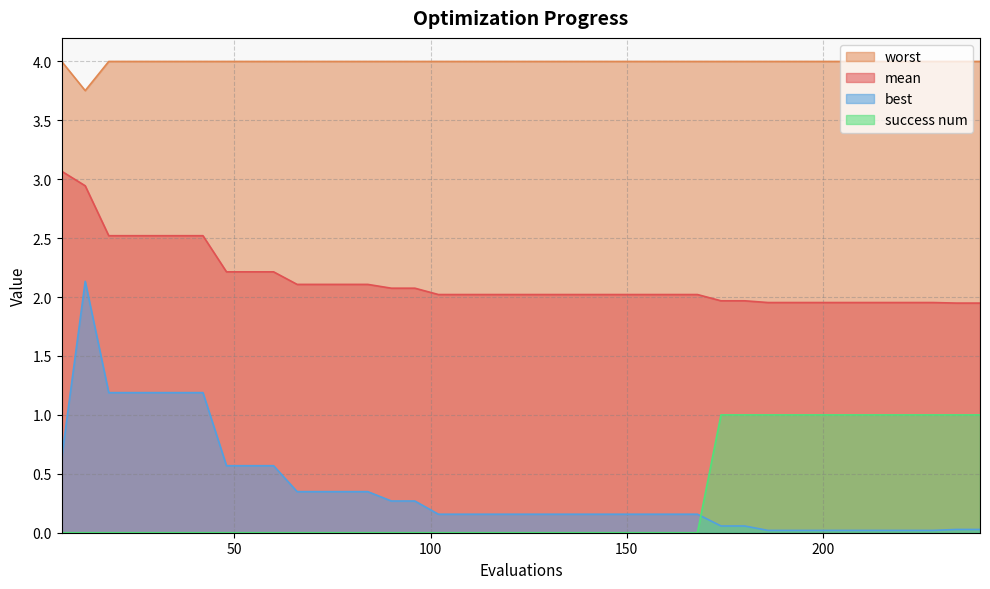

How many times do best and success num cross each other?

1